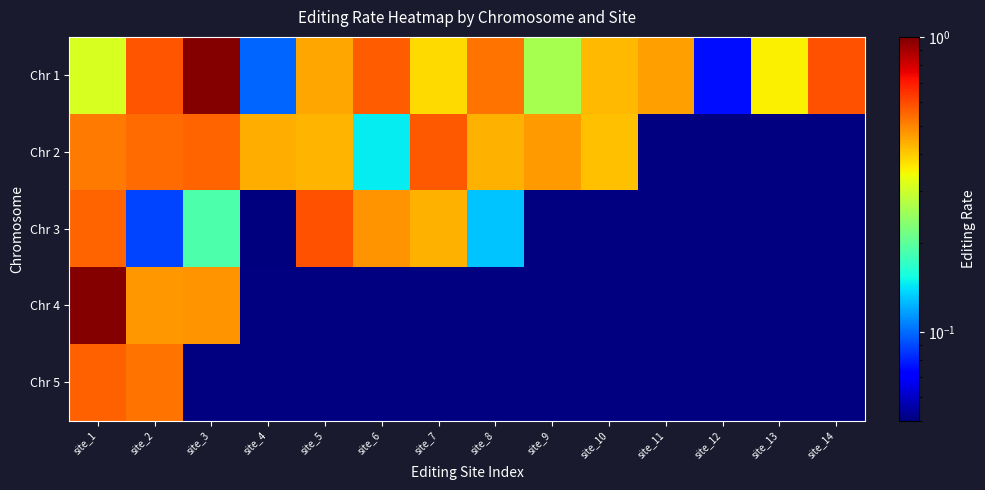

The Chr 1 series shows 0.1 at site_12. True or false?

False